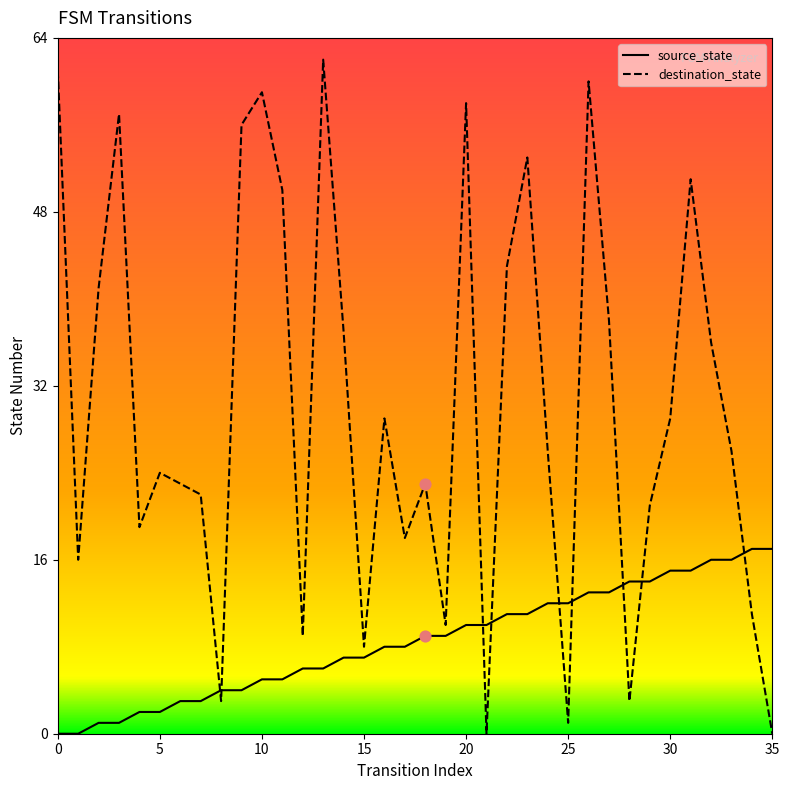

Which series has the largest range (max minus min)?

destination_state